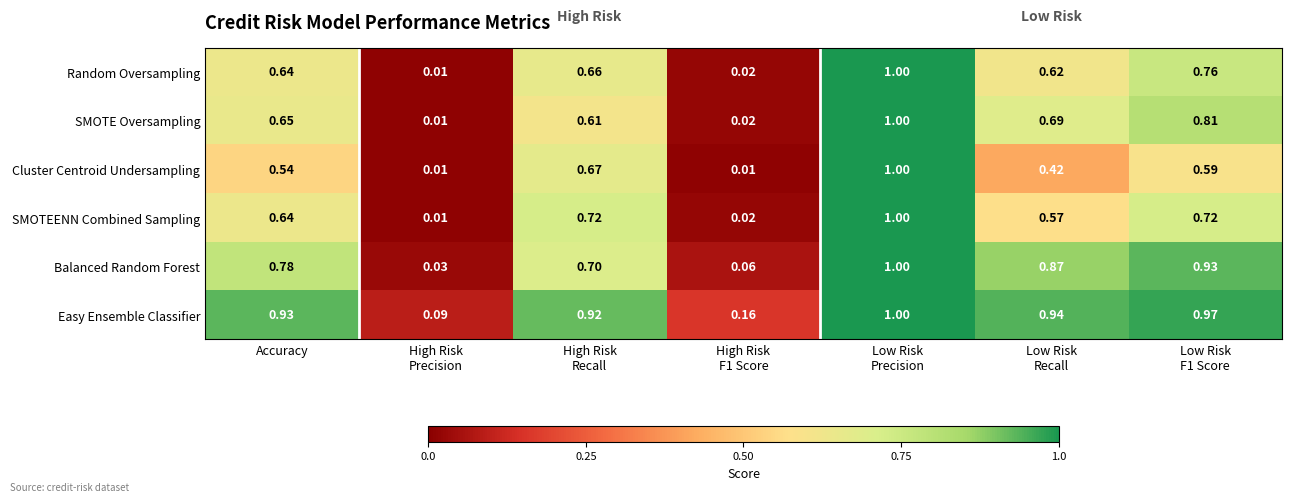

At how many categories does at least one series exceed 0?

7